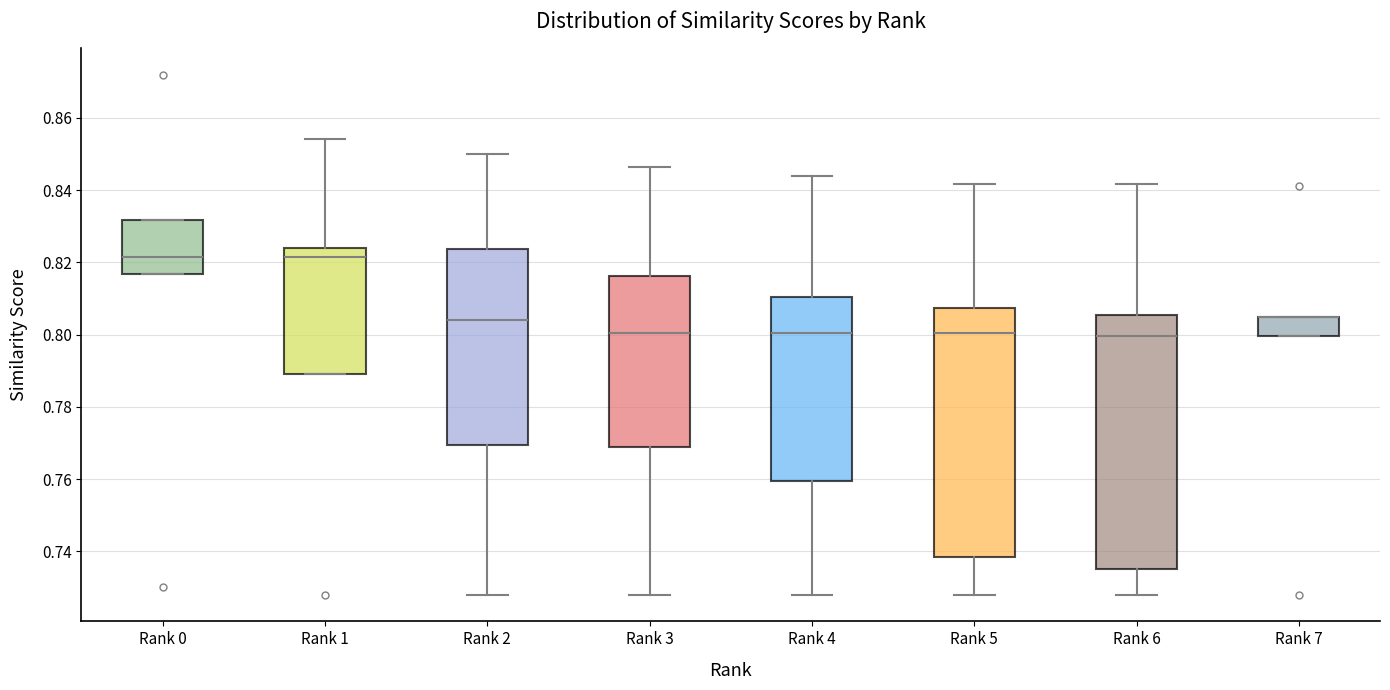

Where does the lower whisker of the box for Rank 5 end on the y-axis? The values are not printed on the chart, so give them approximately, as read against the axis.

0.728